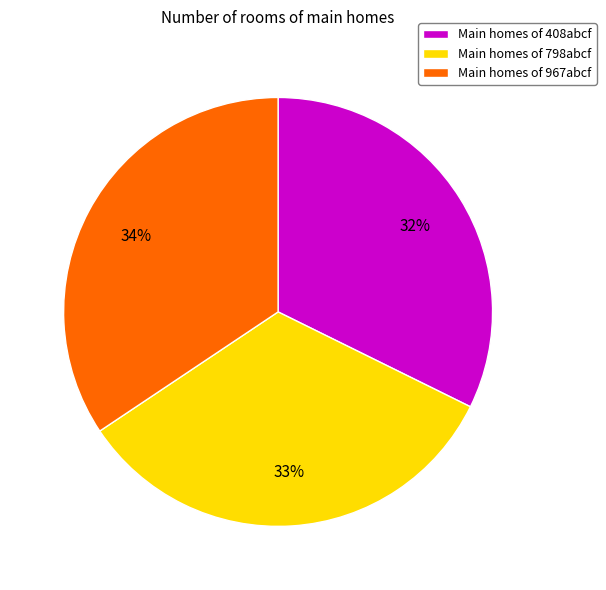

To the nearest percent, what is the difference between the Main homes of 967abcf and Main homes of 408abcf slice percentages?

2%